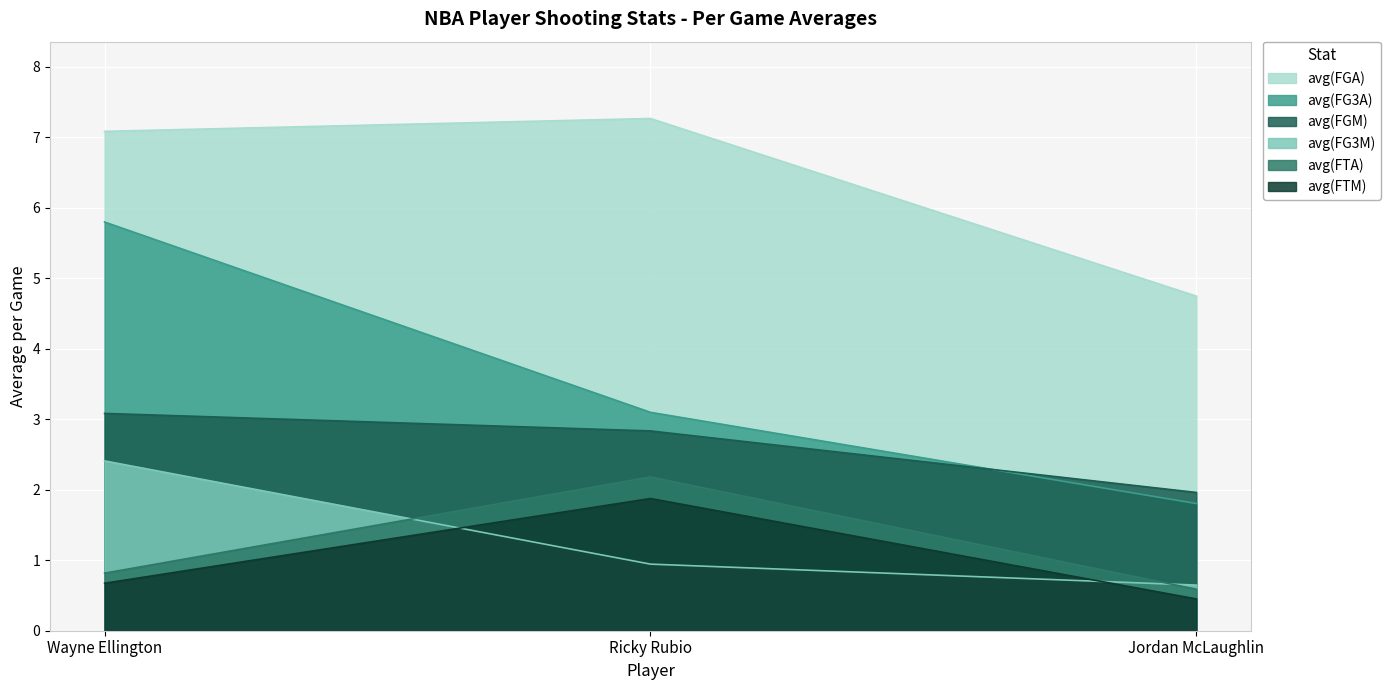

Count the avg(FTM) values in the range 0 to 1.

2